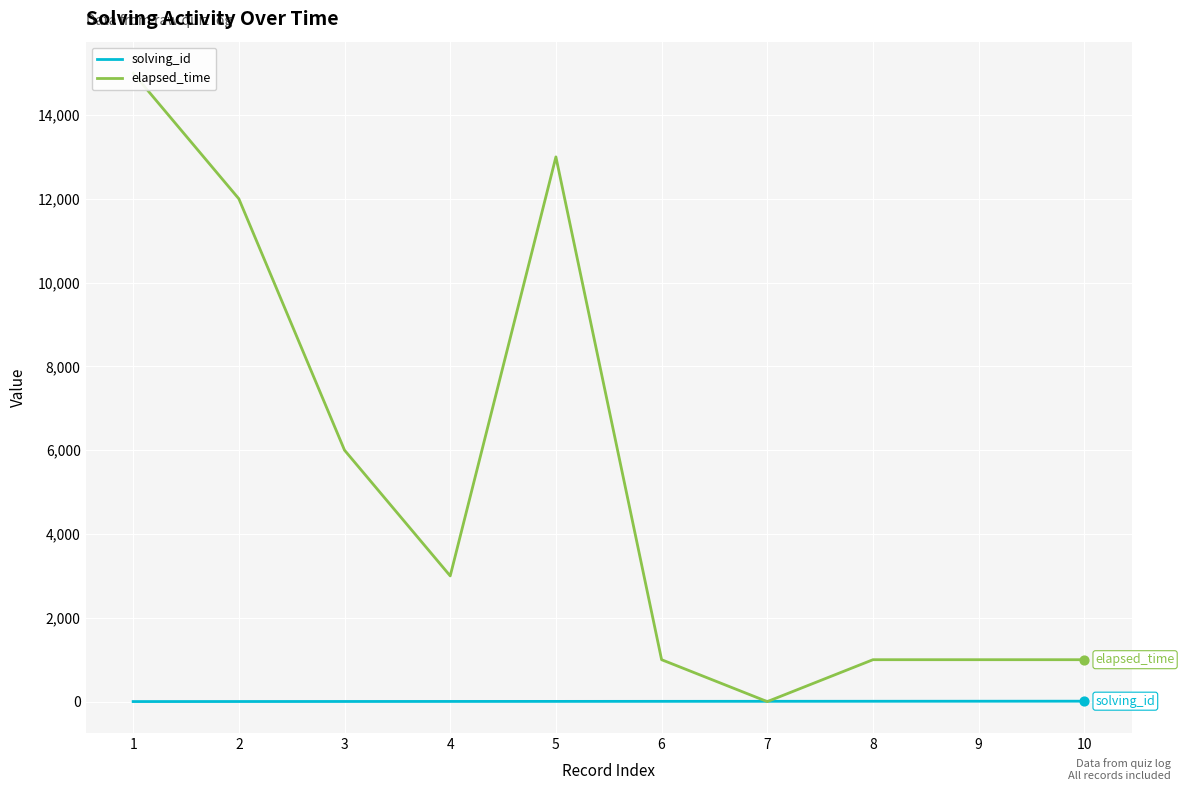

At how many categories does at least one series exceed 11834?

3